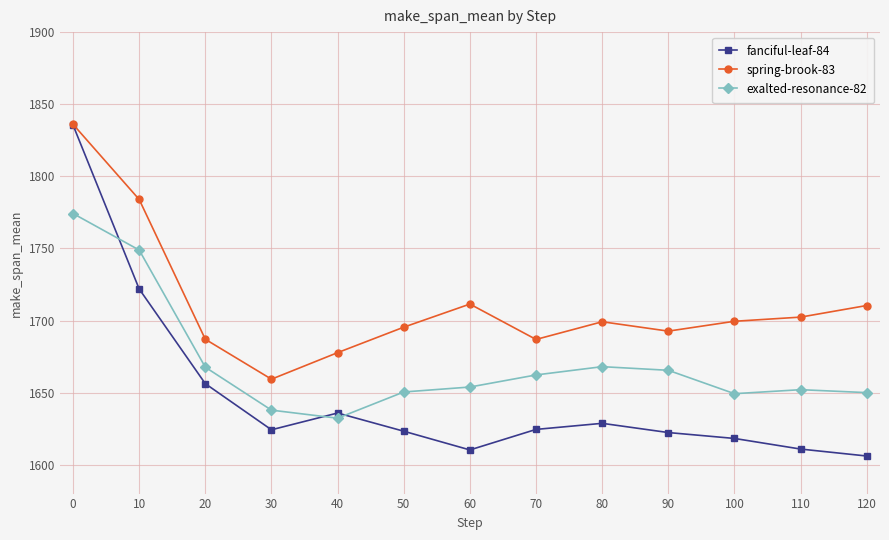

Count the number of data series in this chart.

3